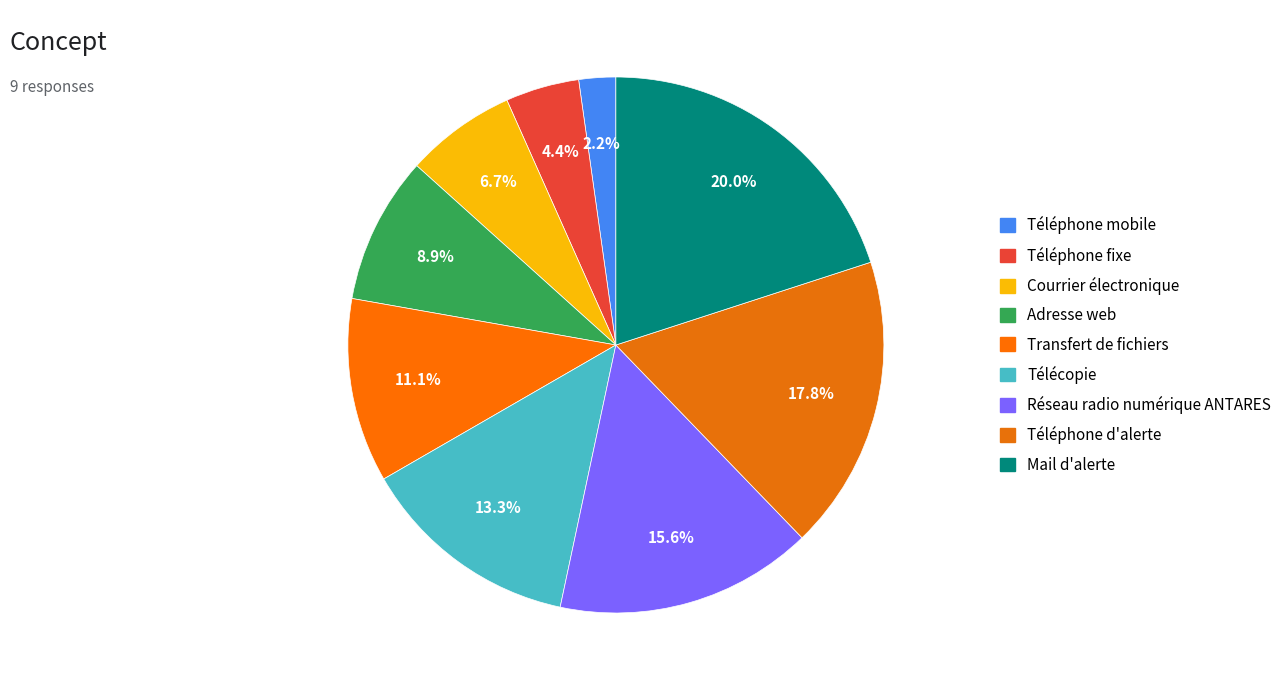

To the nearest percent, what portion does Mail d'alerte represent?

20%